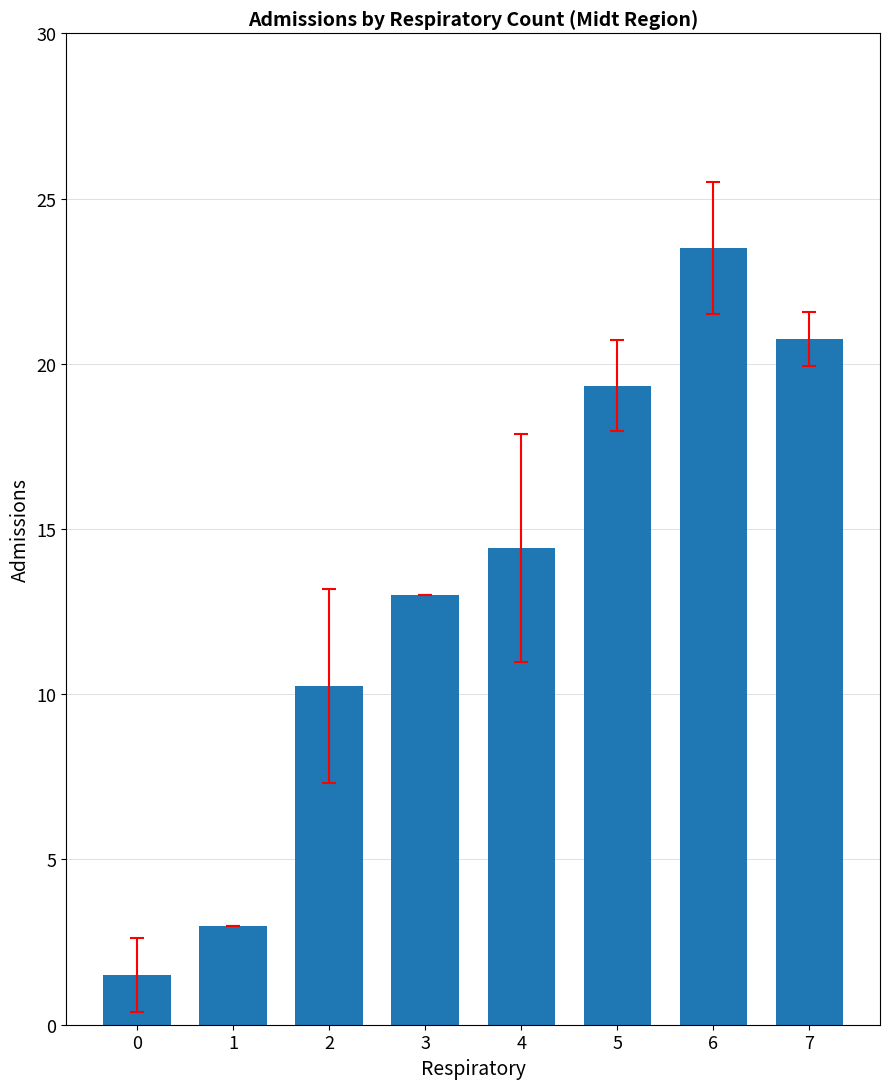

What is the value of the 4th bar from the left?

13.0